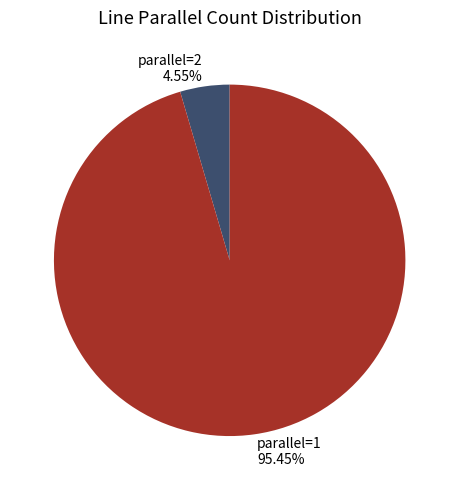

Combined, do parallel=2 4.55% and parallel=1 95.45% account for over 50%?

Yes